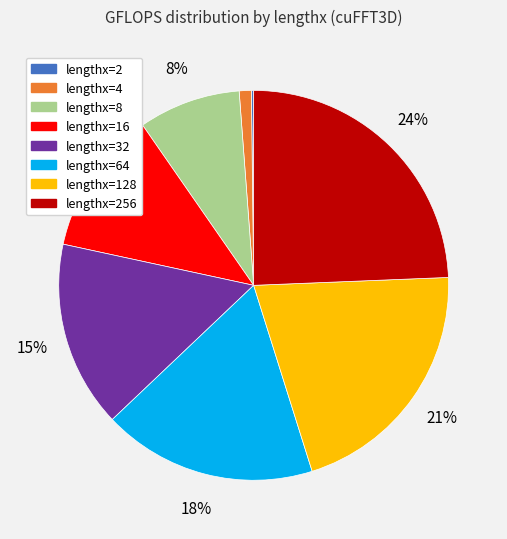

To the nearest percent, what is the difference between the largest and smallest slice percentages?

24%